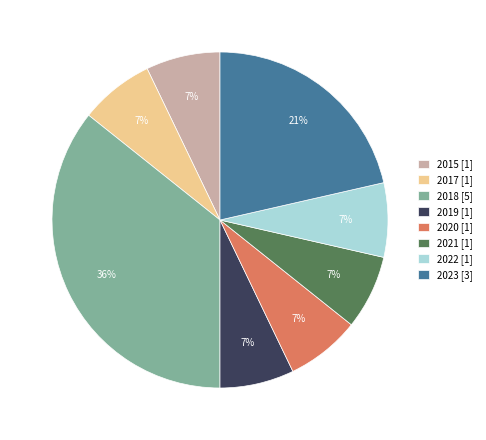

To the nearest percent, what is the difference between the largest and smallest slice percentages?

29%